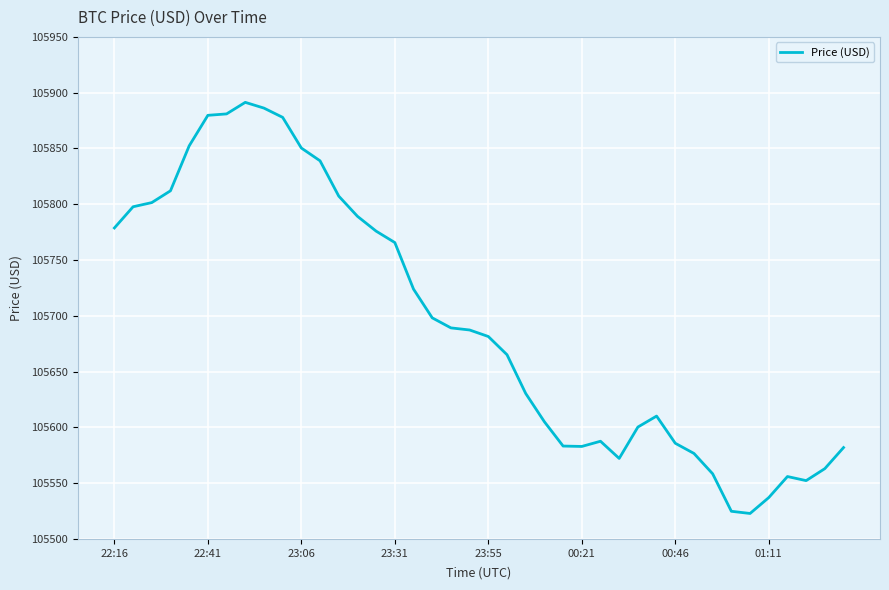

What is the minimum value shown in the chart?

105522.8